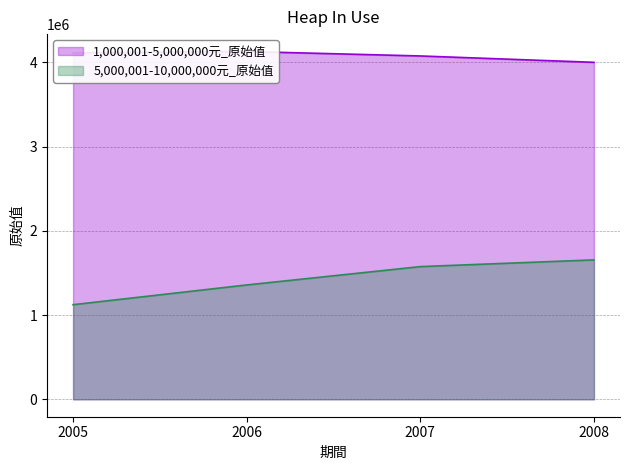

Rank the series by their average value, from highest to lowest.

1,000,001-5,000,000元_原始值, 5,000,001-10,000,000元_原始值